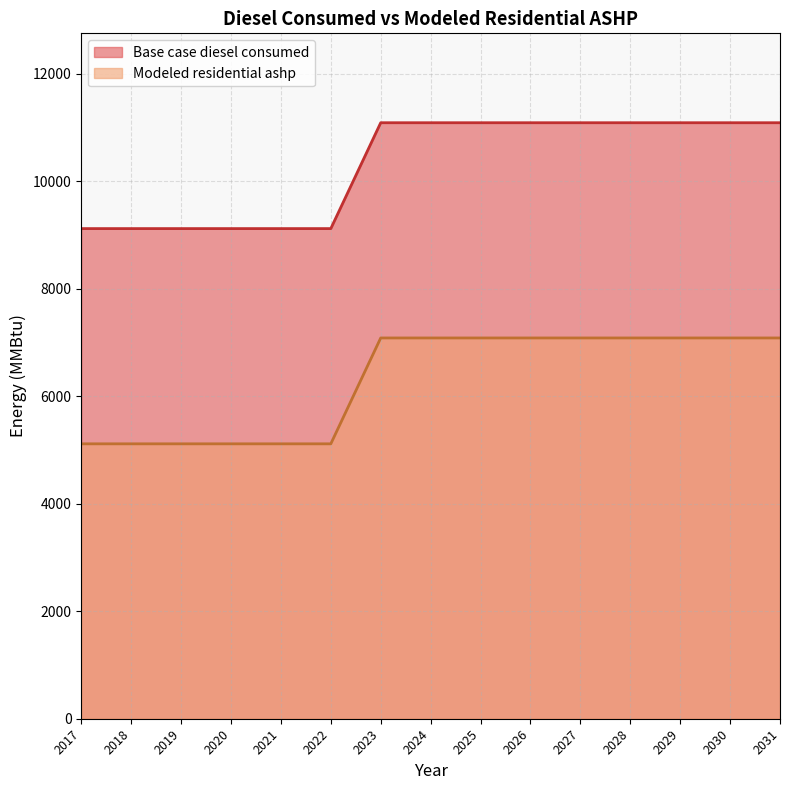

True or false: Base case diesel consumed and Modeled residential ashp intersect in this chart.

False